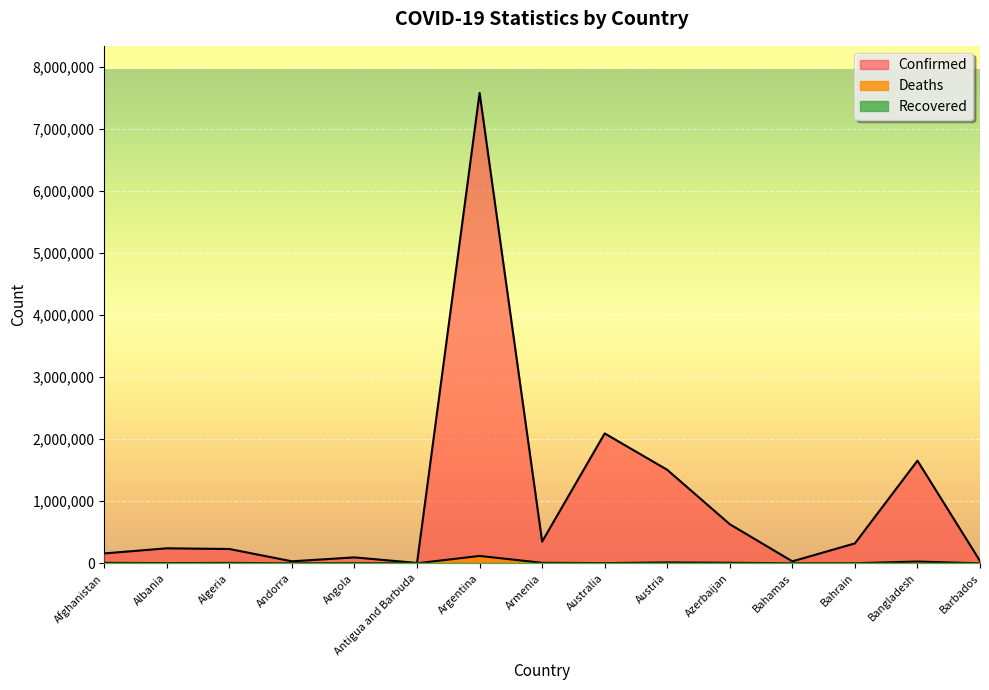

True or false: Confirmed and Deaths intersect in this chart.

False